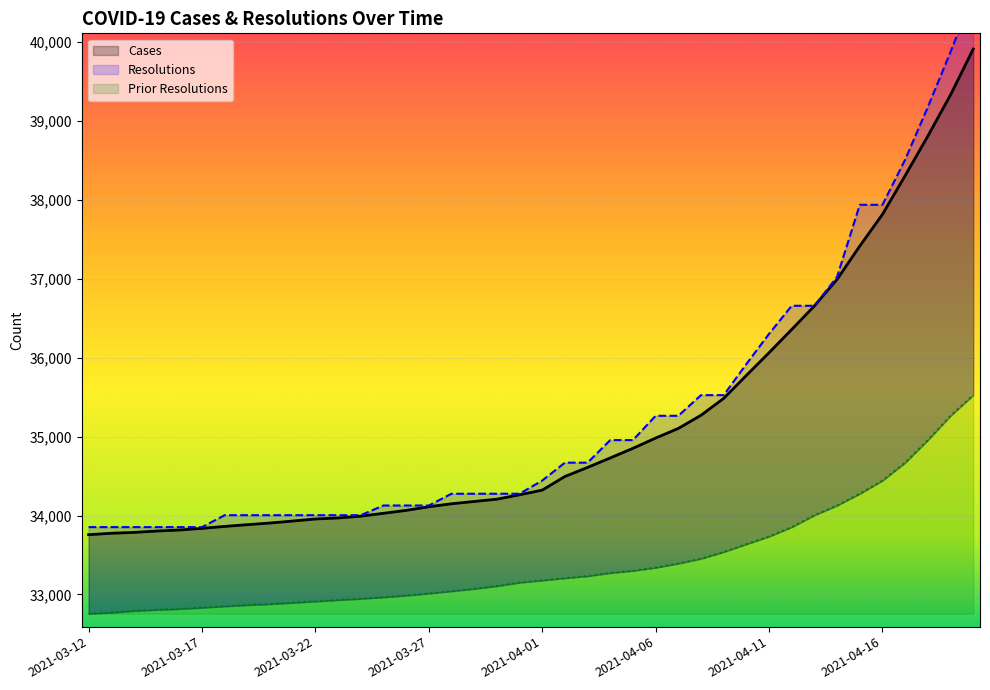

What is the label of the 21st point from the left?

2021-04-01